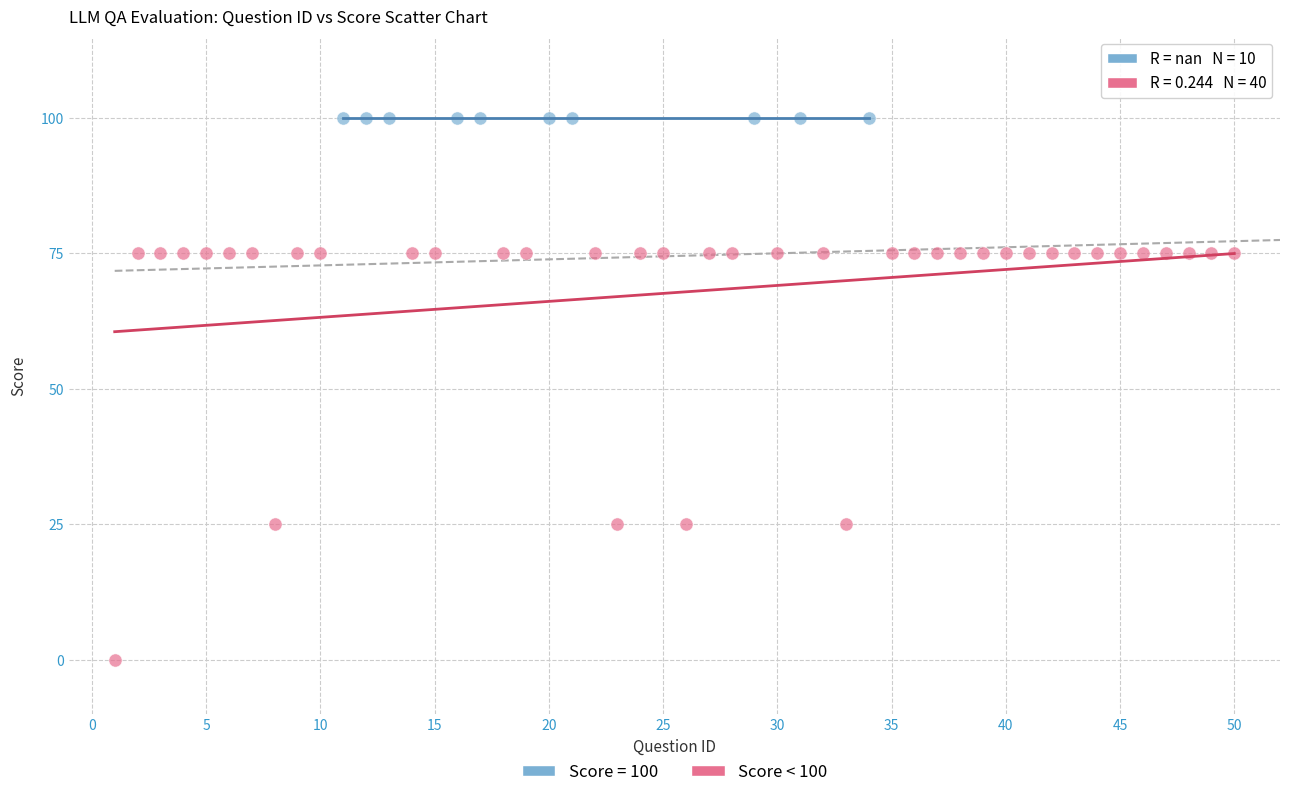

Which series contains the lowest Y value?

Score < 100